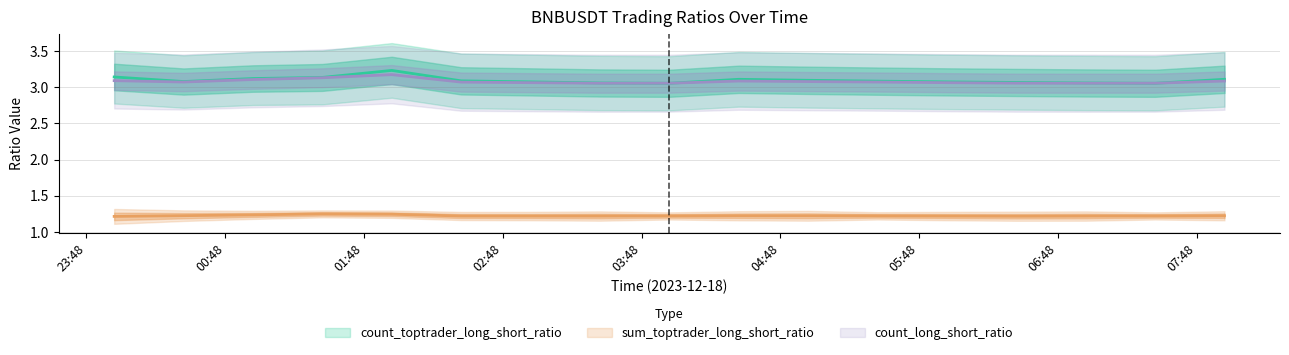

What is the value of the count_toptrader_long_short_ratio point at the 7th from the left?

3.1